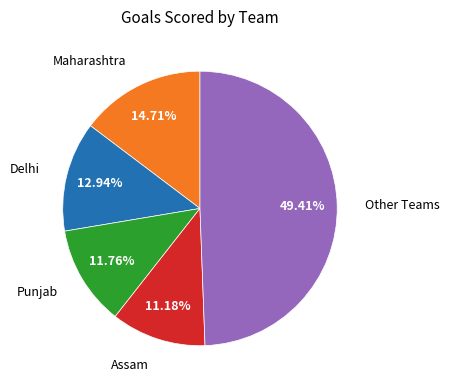

How many slices are in this pie chart?

5